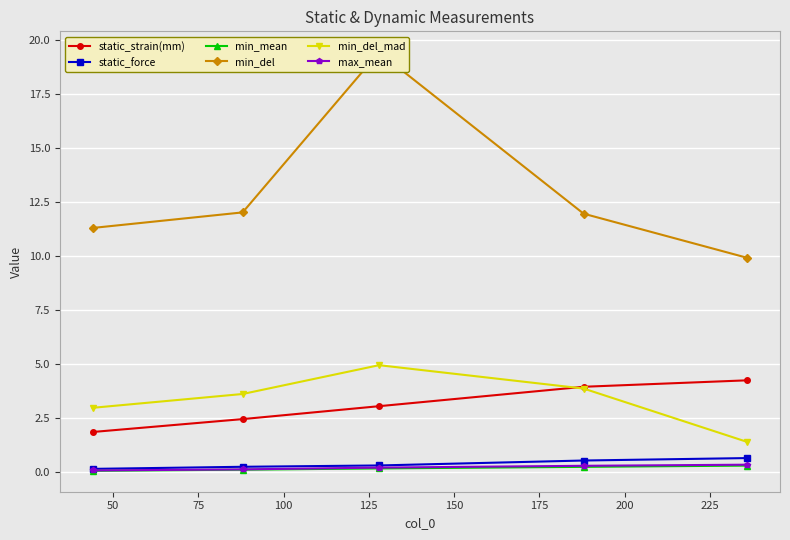

Reading left to right, transcribe all the data shown in this chart.

static_strain(mm): 1.9	2.4	3.0	3.9	4.2
static_force: 0.1	0.2	0.3	0.5	0.6
min_mean: 0.1	0.1	0.2	0.2	0.3
min_del: 11.3	12.0	19.4	11.9	9.9
min_del_mad: 3.0	3.6	4.9	3.9	1.4
max_mean: 0.1	0.1	0.2	0.3	0.3